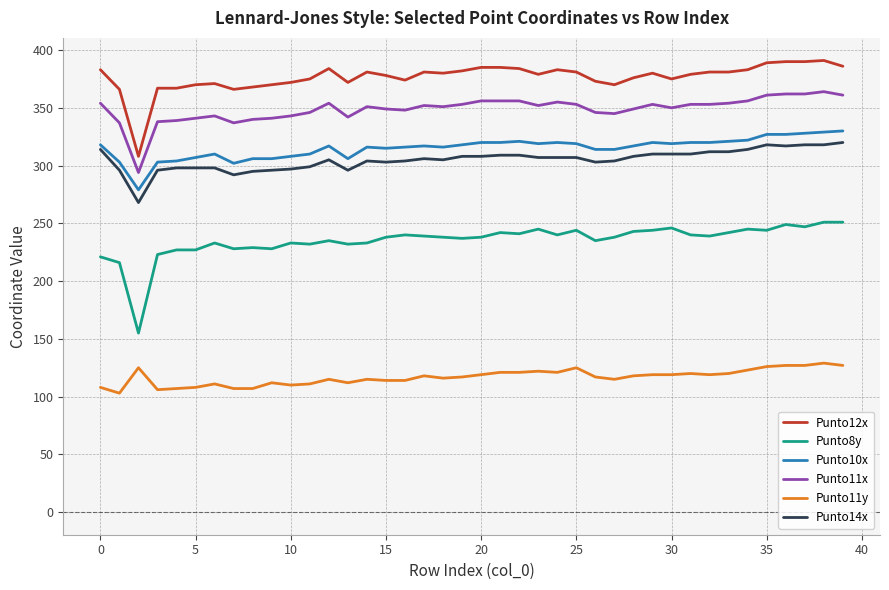

Which series has the largest total across all categories?

Punto12x